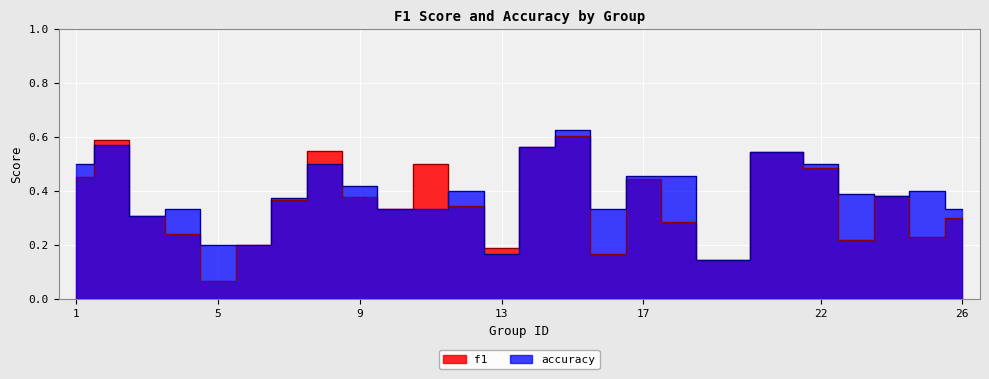

True or false: accuracy has a value of 0.2 at 5.

True